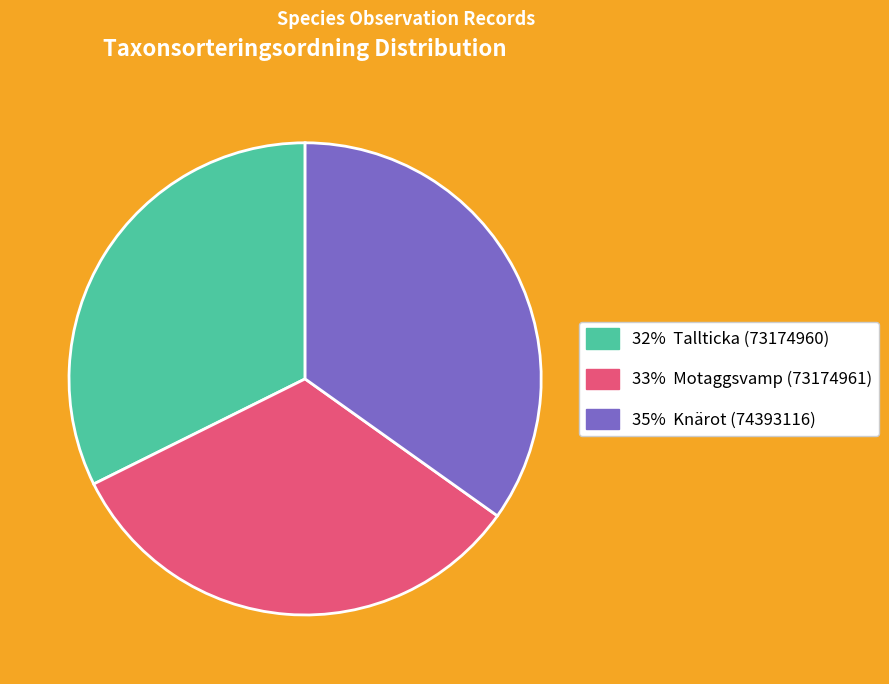

Is there a majority slice in this chart?

No